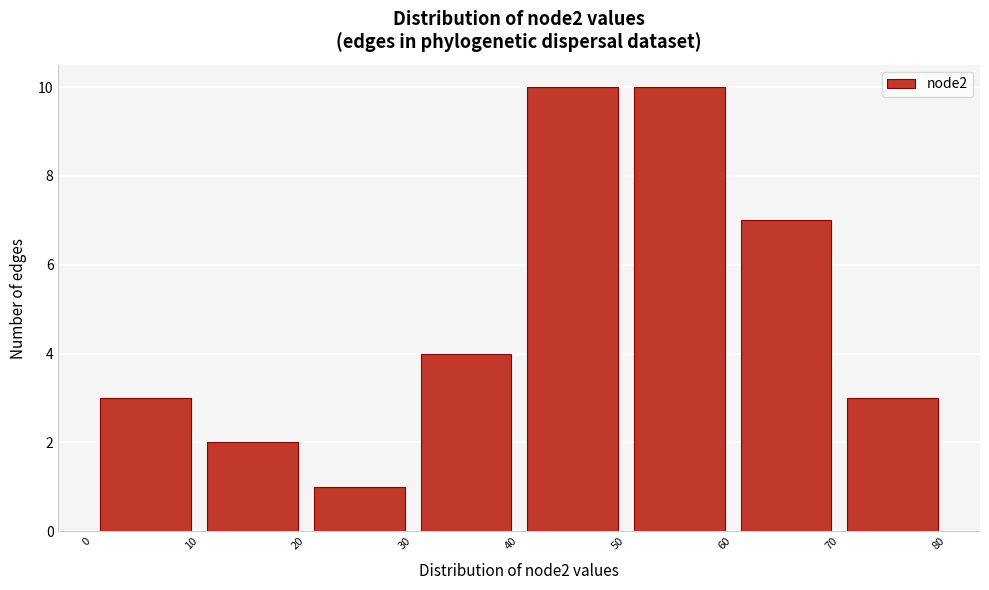

Reading left to right, list every bar in this chart as the range it spans on the x-axis followed by its height. The values are not printed on the chart, so give them approximately, as read against the axis.

0 to 10: 3
10 to 20: 2
20 to 30: 1
30 to 40: 4
40 to 50: 10
50 to 60: 10
60 to 70: 7
70 to 80: 3